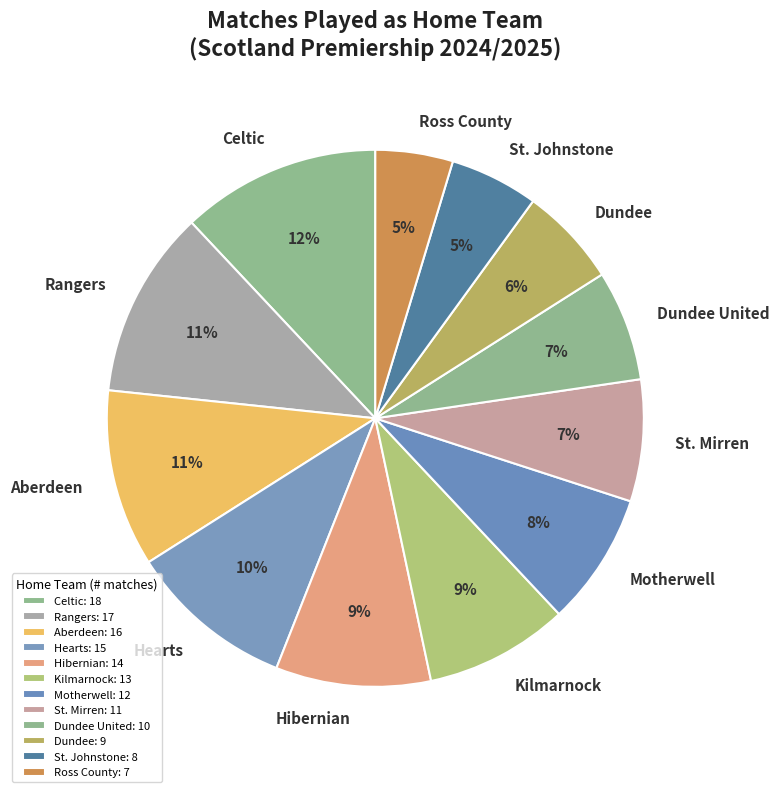

To the nearest percent, what portion does Celtic represent?

12%